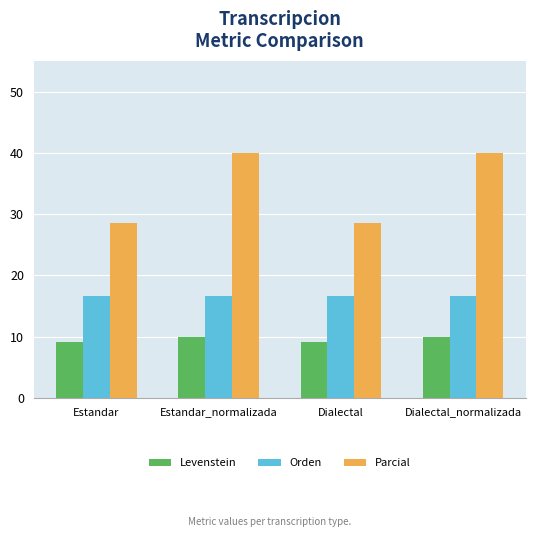

What is the maximum value for Orden?

16.7